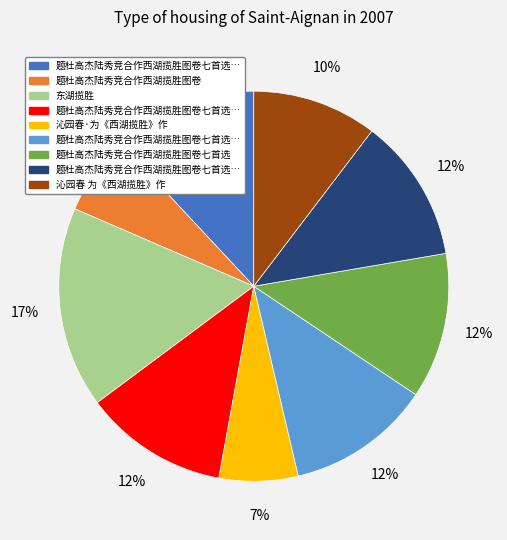

Is there a majority slice in this chart?

No